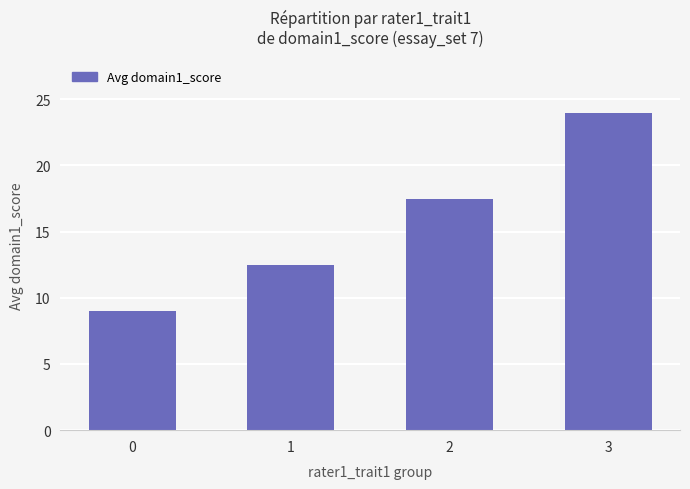

Reading right to left, list all the values displayed in this chart.

24.0	17.5	12.5	9.0